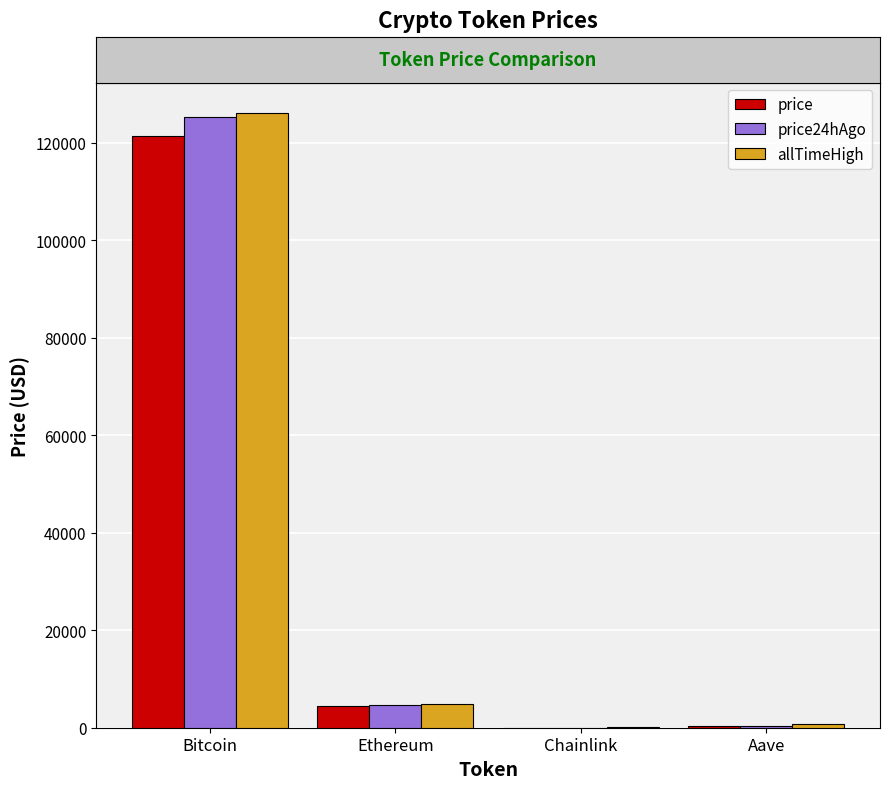

Between Bitcoin and Aave, which series saw the biggest shift?

allTimeHigh